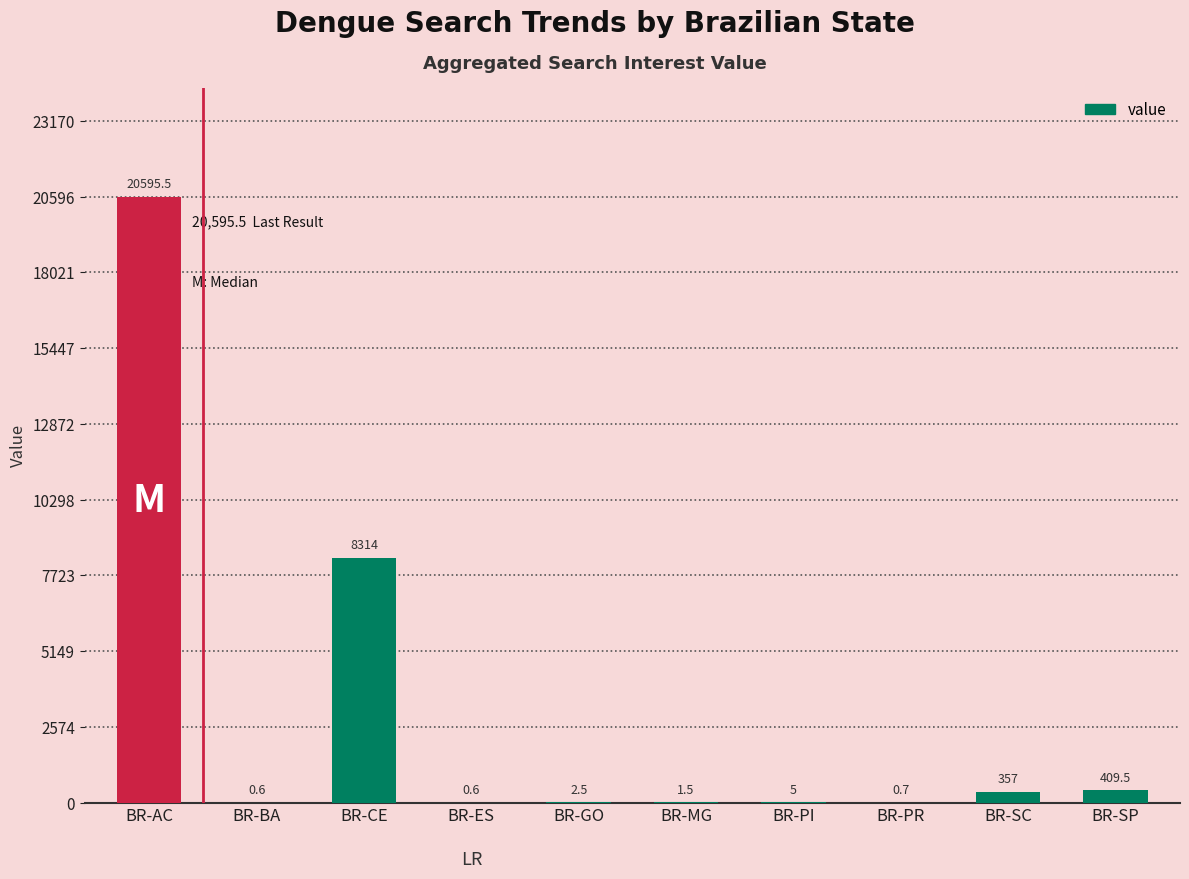

What is the maximum value shown in the chart?

20595.5